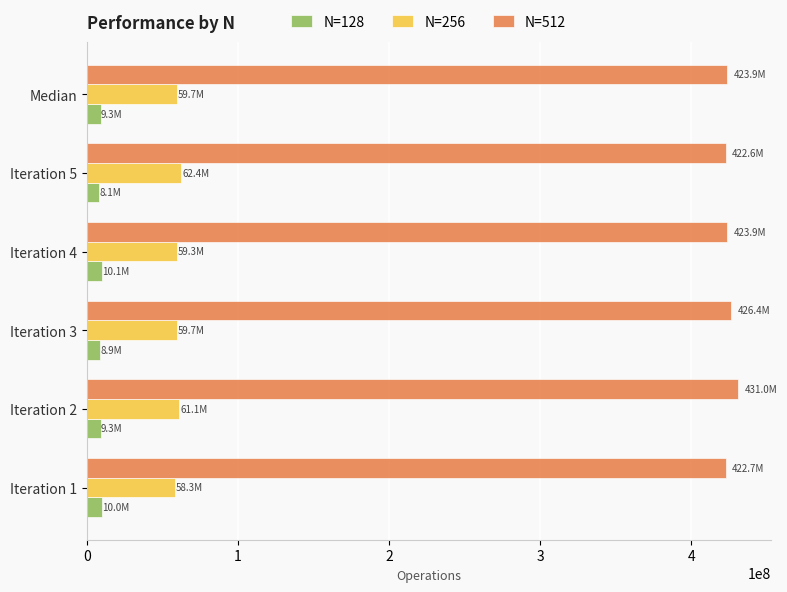

What is the difference between the highest and lowest values at Iteration 1?

412671113